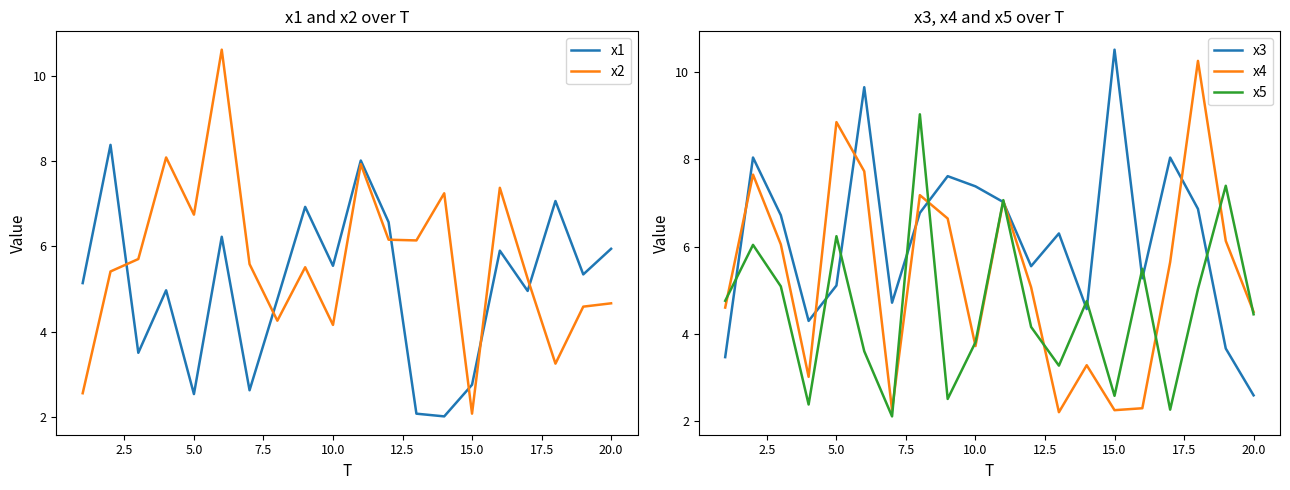

True or false: x3 has a value of 7.4 at 10.0.

True